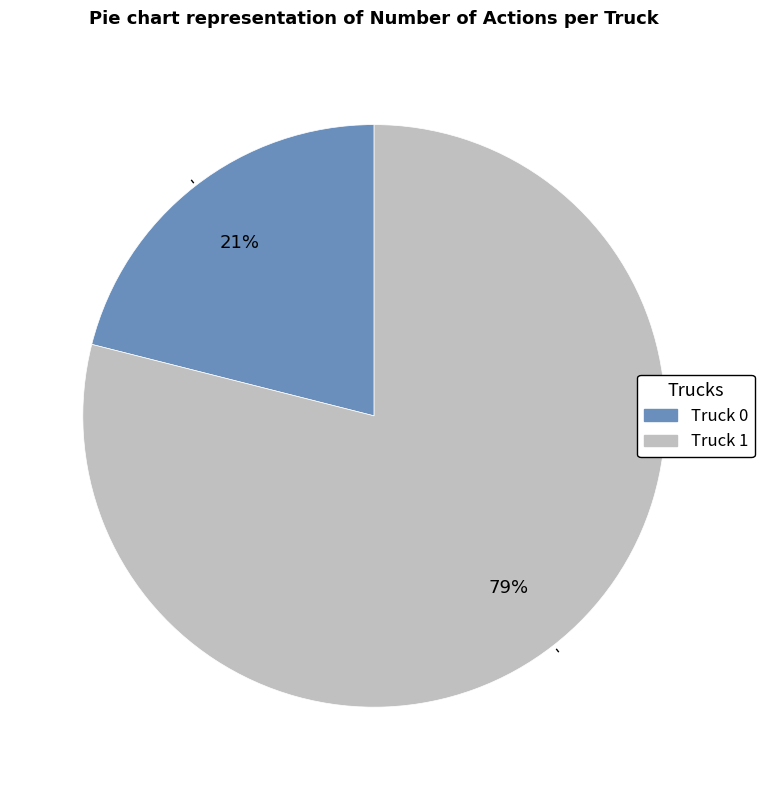

Approximately how many times larger is the value at Truck 0 compared to Truck 1?

0.3